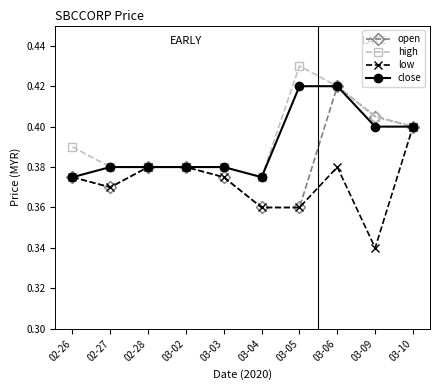

At which label is low closest to 0?

03-09